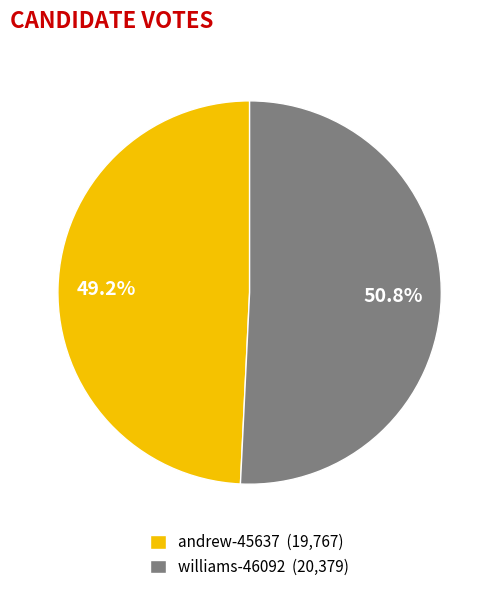

Count the number of slices in the pie.

2